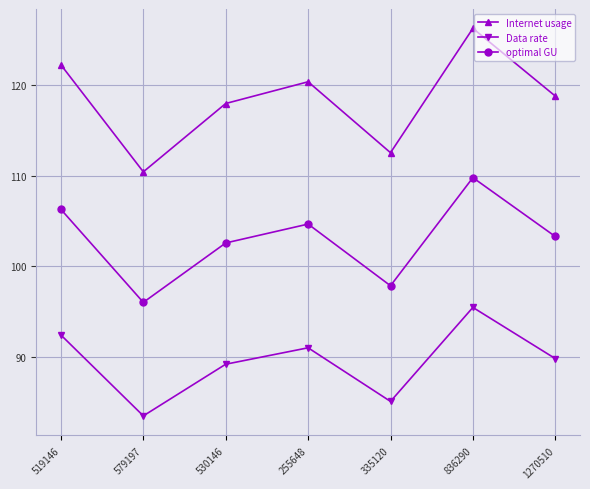

How many values in the optimal GU series are below 103?

3